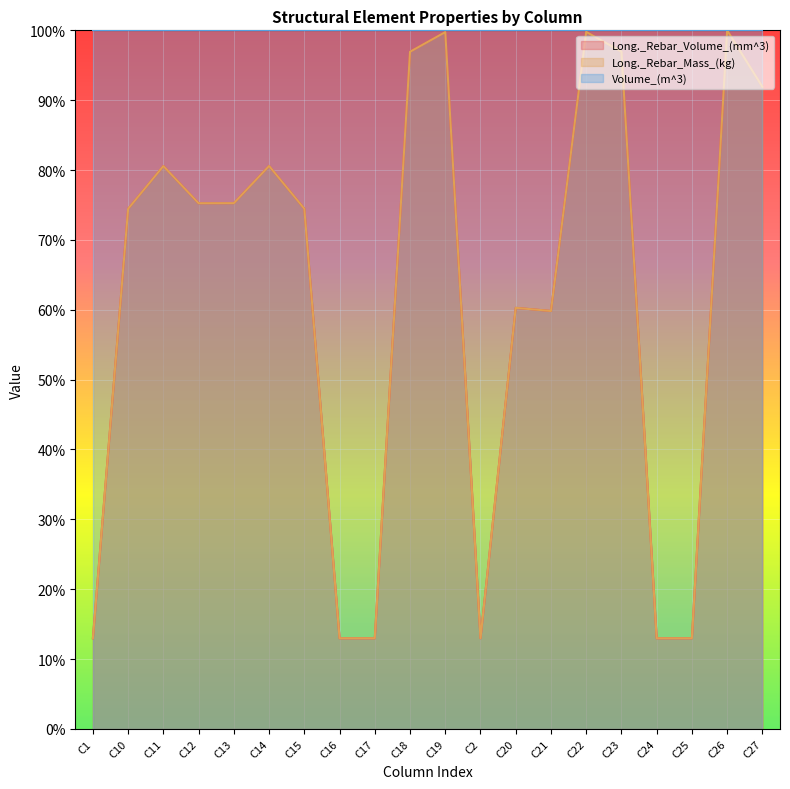

Which category has the highest value across all series?

C26